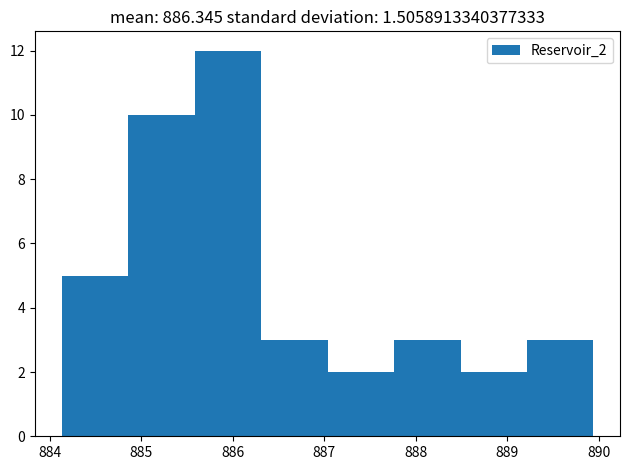

Reading left to right, transcribe this chart: for each bar, give the range it covers on the x-axis and its height. Neither the bar edges nor the heights are printed on the chart, so give them approximately, as read against the axes.

884.1 to 884.9: 5
884.9 to 885.6: 10
885.6 to 886.3: 12
886.3 to 887.0: 3
887.0 to 887.8: 2
887.8 to 888.5: 3
888.5 to 889.2: 2
889.2 to 889.9: 3